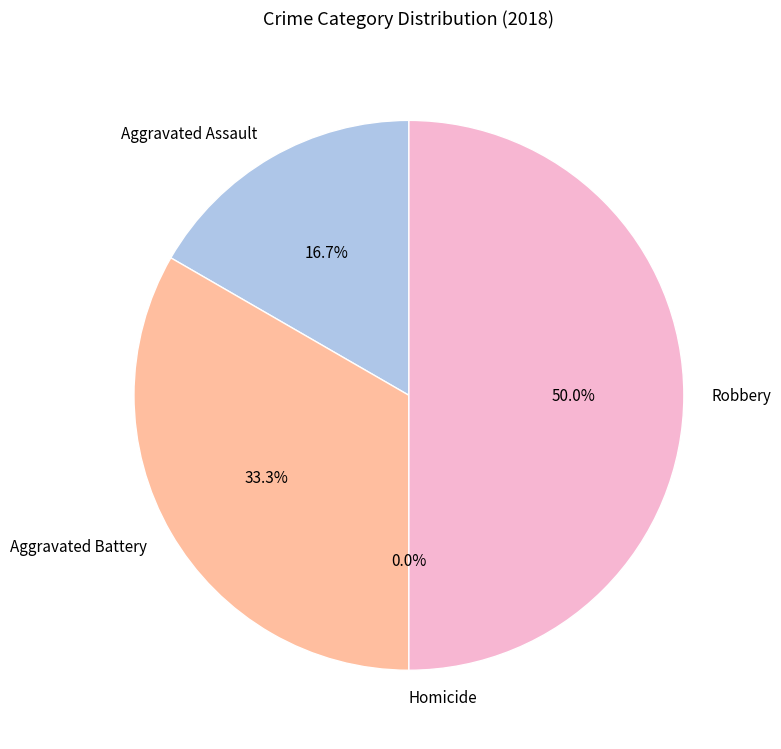

What percentage do Aggravated Battery and Homicide together represent?

33.3%